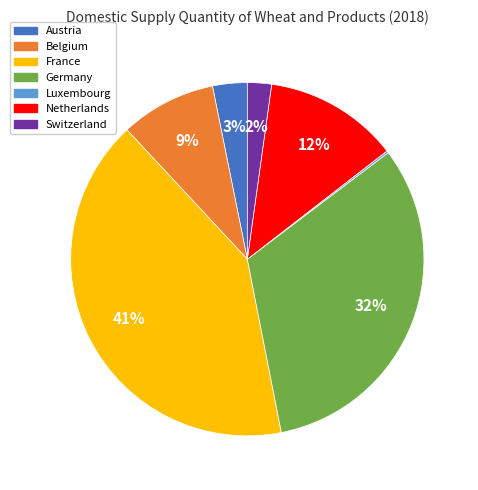

Which category has the biggest portion of the pie?

France